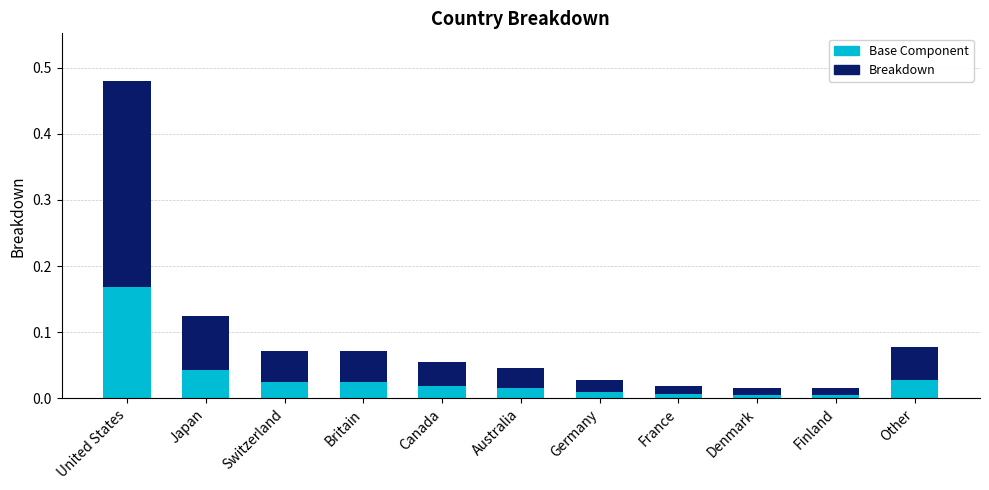

Reading right to left, what are all the values shown in this chart?

Breakdown: Other=0.1	Finland=0.0	Denmark=0.0	France=0.0	Germany=0.0	Australia=0.0	Canada=0.1	Britain=0.1	Switzerland=0.1	Japan=0.1	United States=0.5
Base Component: Other=0.0	Finland=0.0	Denmark=0.0	France=0.0	Germany=0.0	Australia=0.0	Canada=0.0	Britain=0.0	Switzerland=0.0	Japan=0.0	United States=0.2